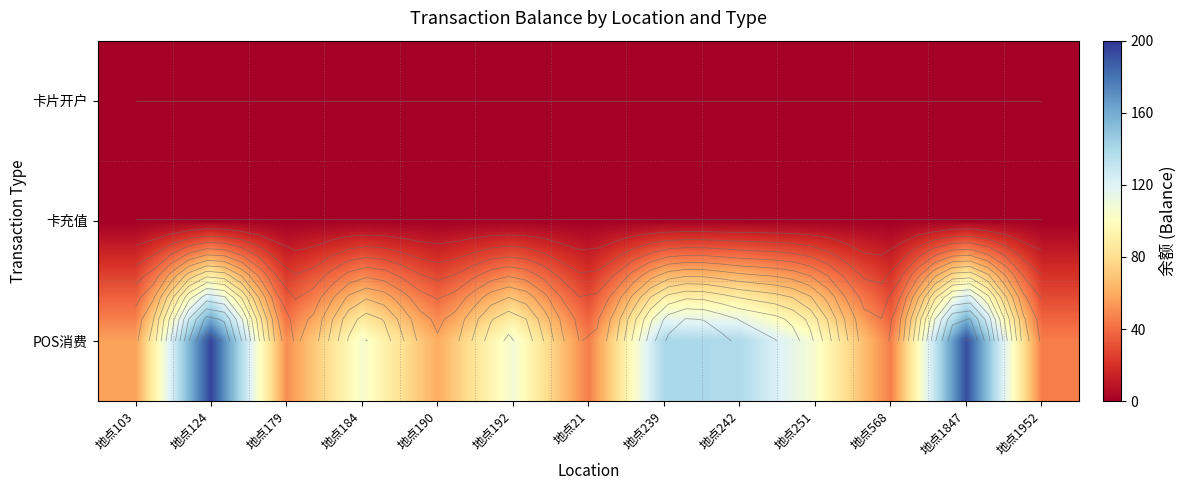

At 地点239, list the series in order from largest to smallest.

POS消费, 卡片开户, 卡充值